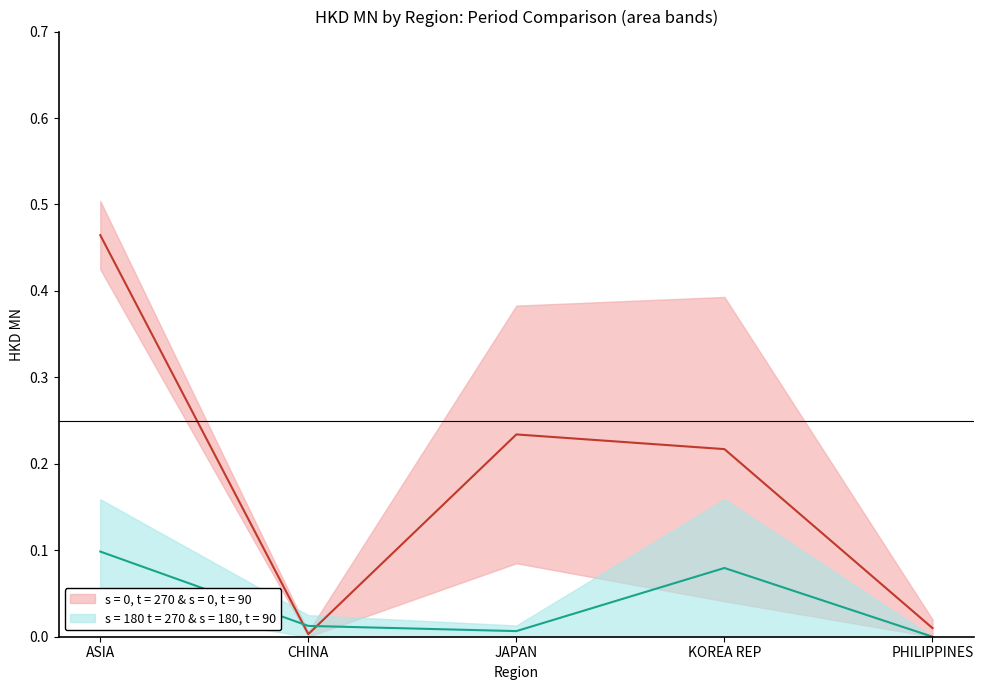

Which has a higher value, ASIA or PHILIPPINES?

ASIA